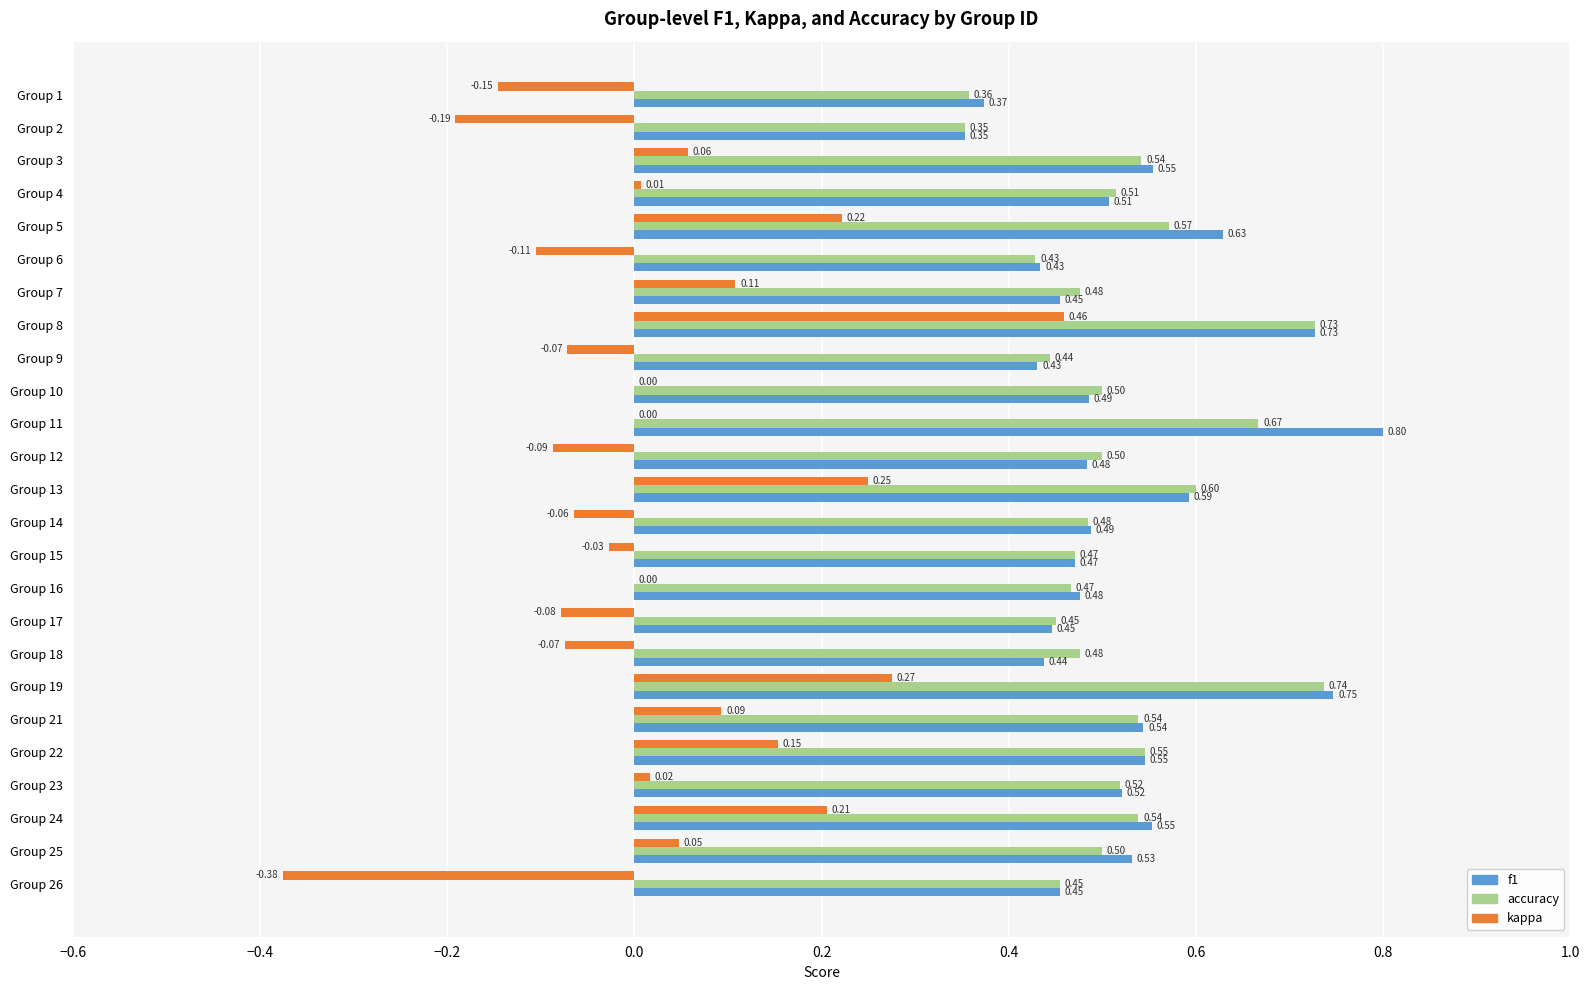

What is the sum of all accuracy values?

12.9